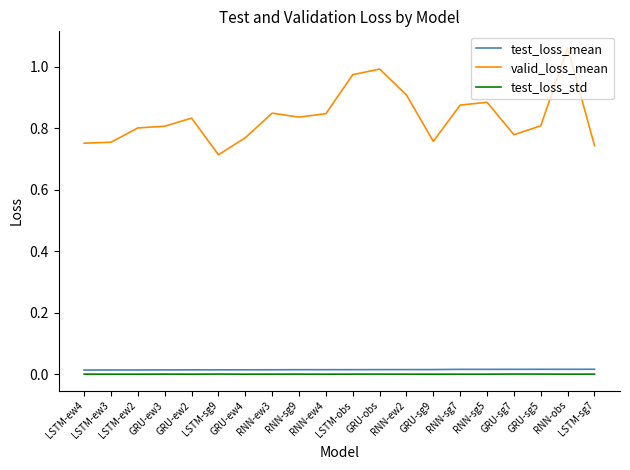

Is it true that valid_loss_mean equals 1.3 at GRU-sg7?

False